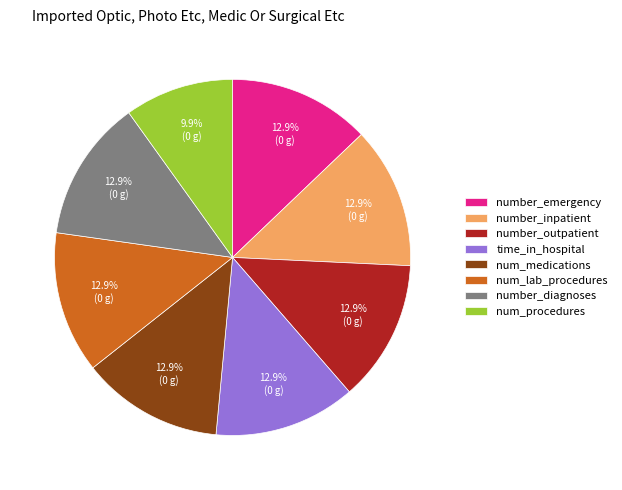

True or false: number_outpatient accounts for 3% of the total.

False